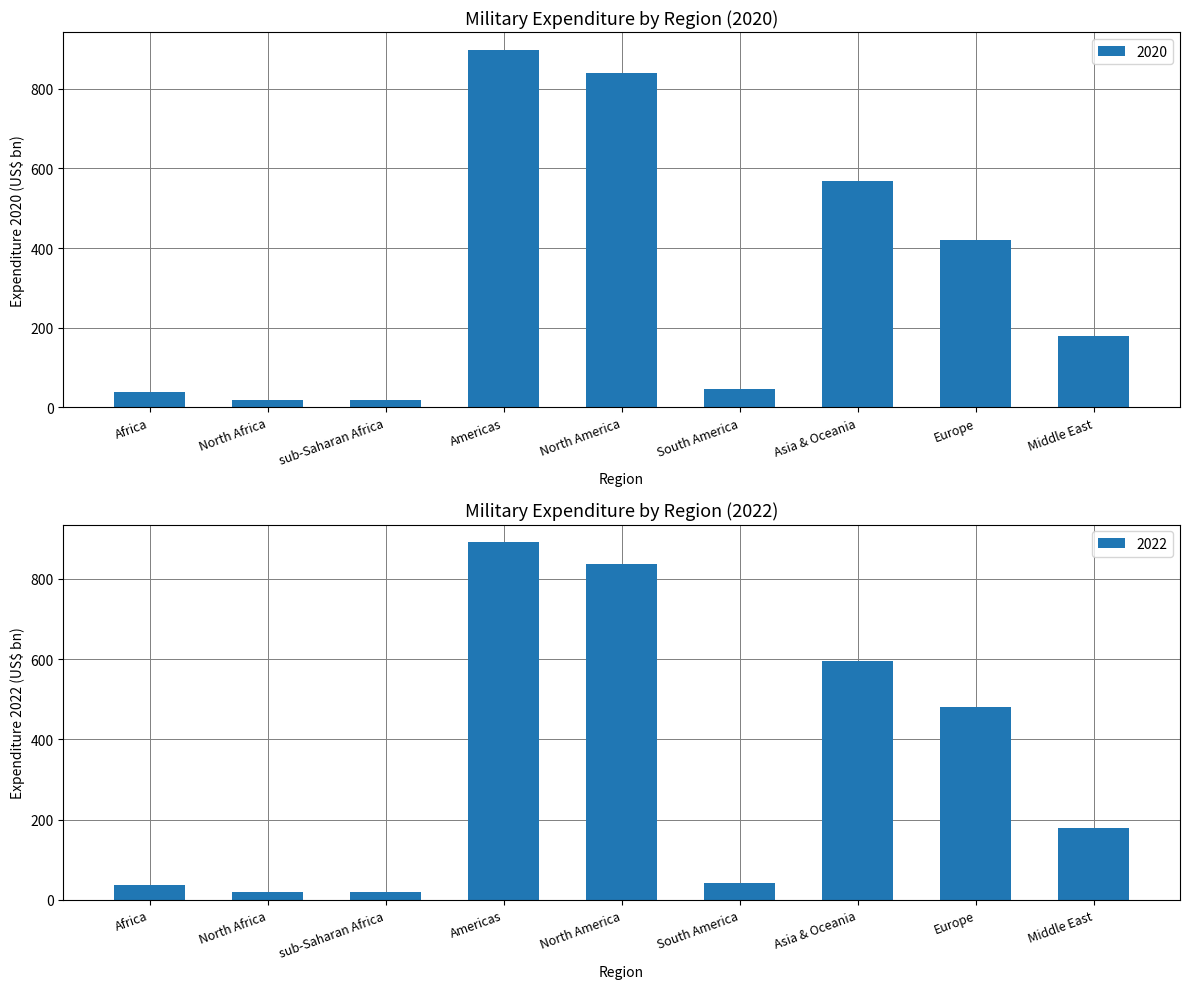

What is the sum of all 2020 values?

3030.1